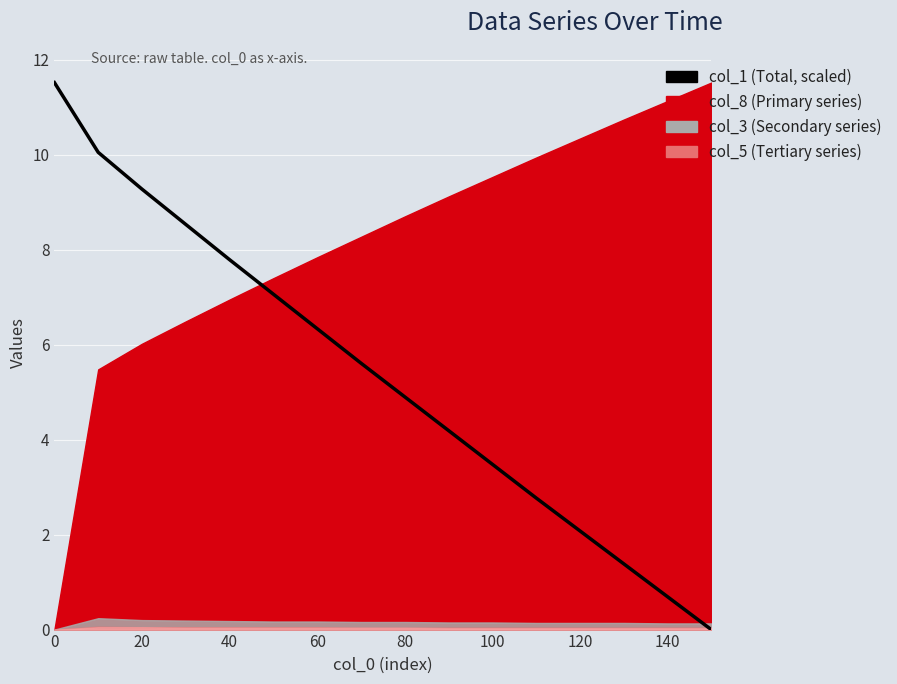

The value at 100 is 1.8. True or false?

False